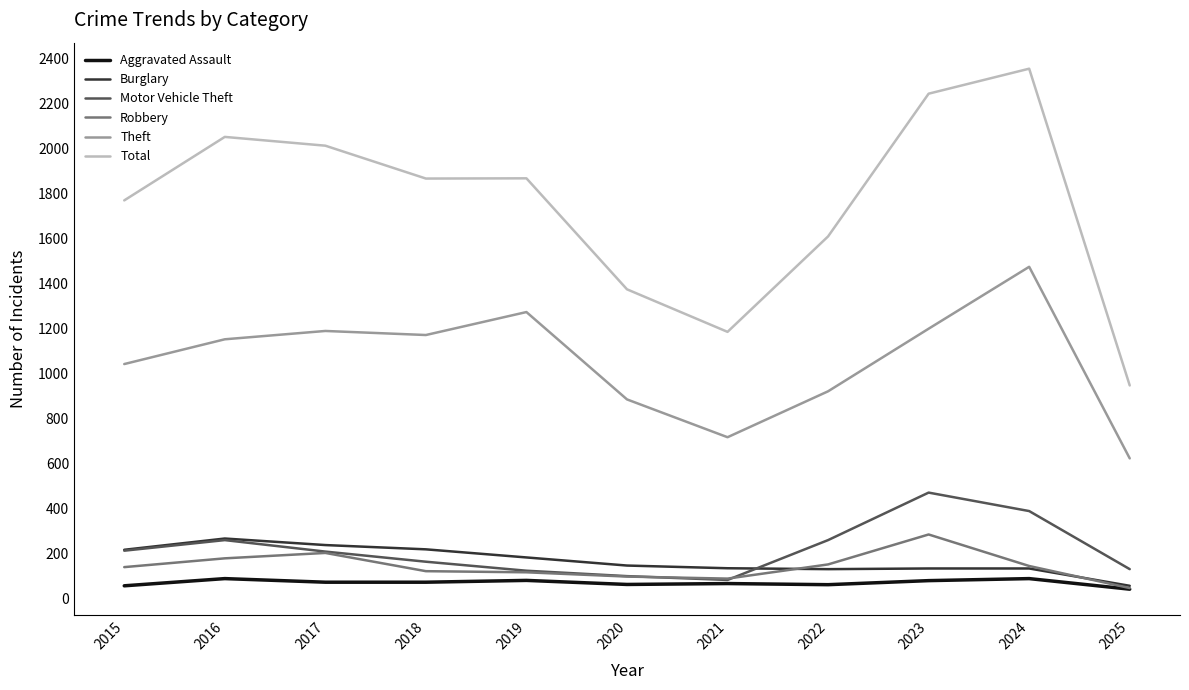

What is the difference between the Theft values at 2020 and 2021?

168